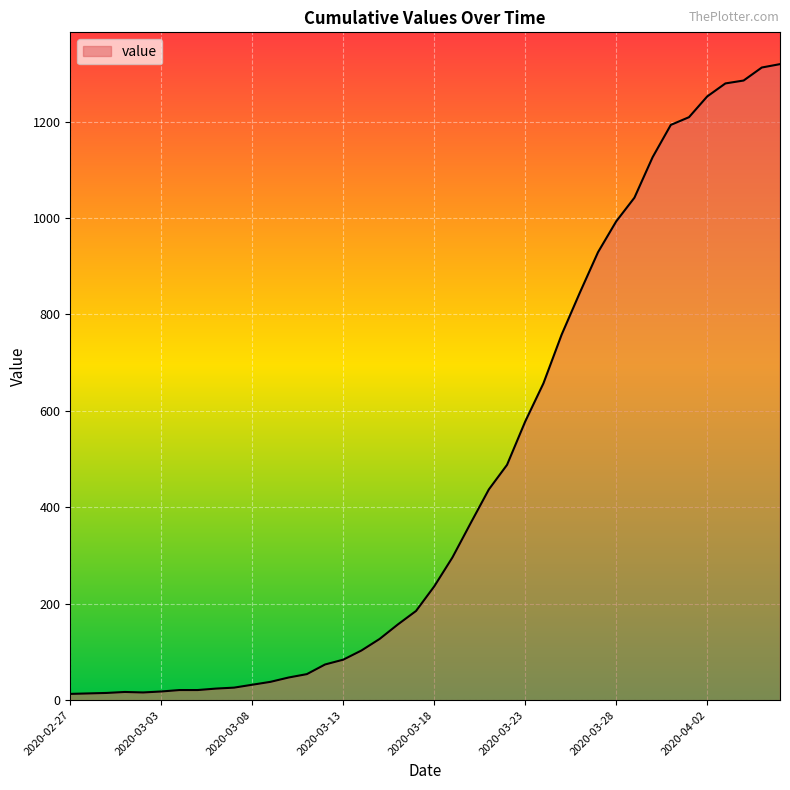

What is the maximum value shown in the chart?

1319